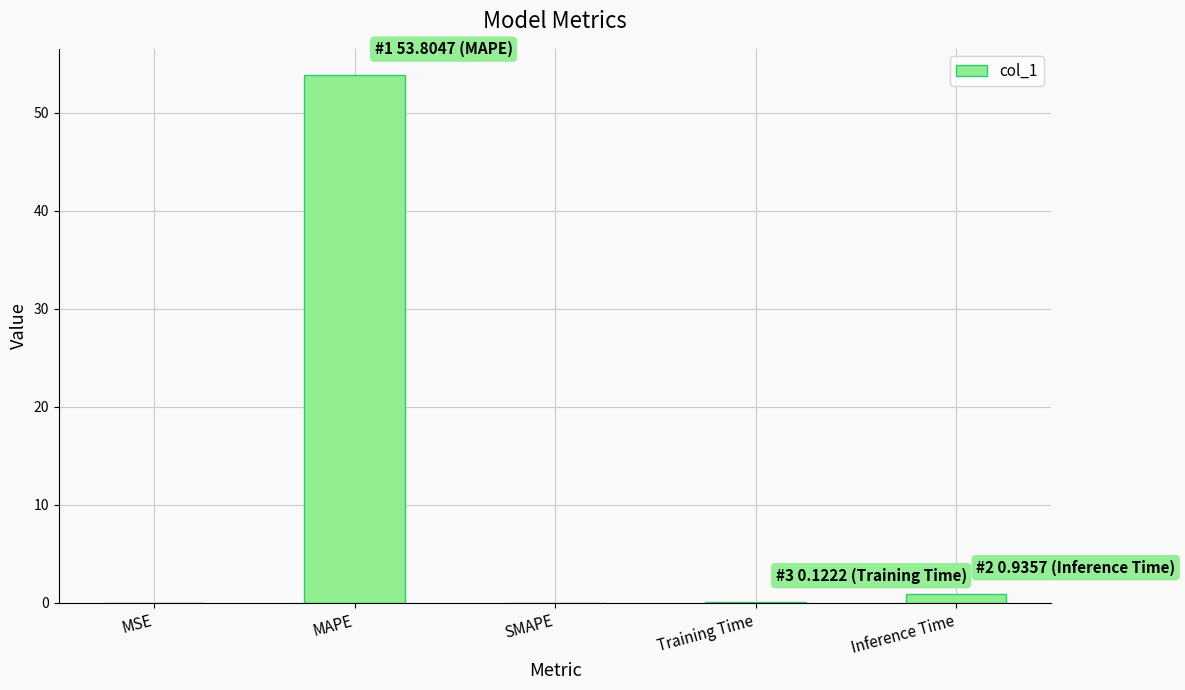

What is the greatest value displayed?

53.8